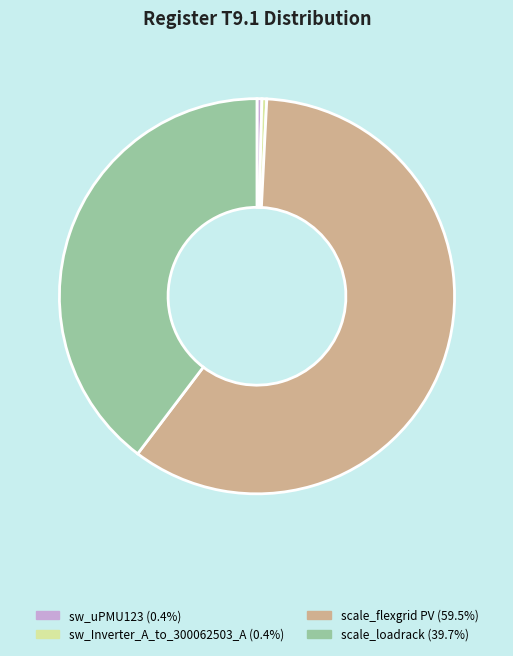

Does any single category account for the majority?

Yes